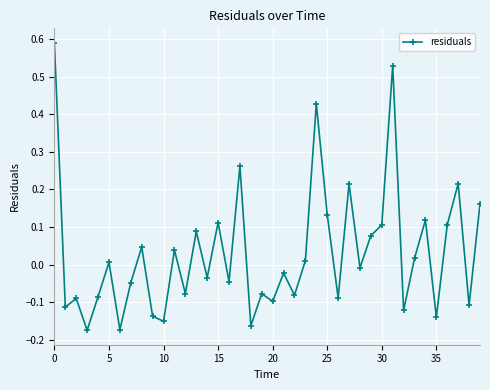

What is the sum of all values?

1.2